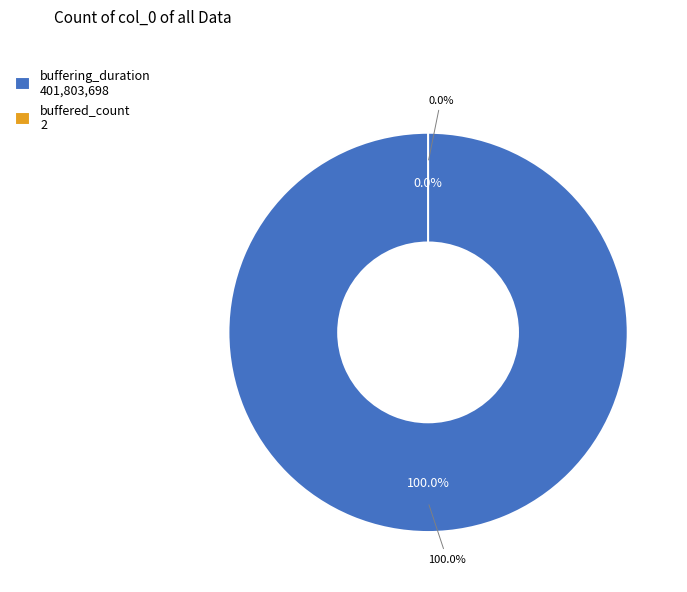

Is there a majority slice in this chart?

Yes